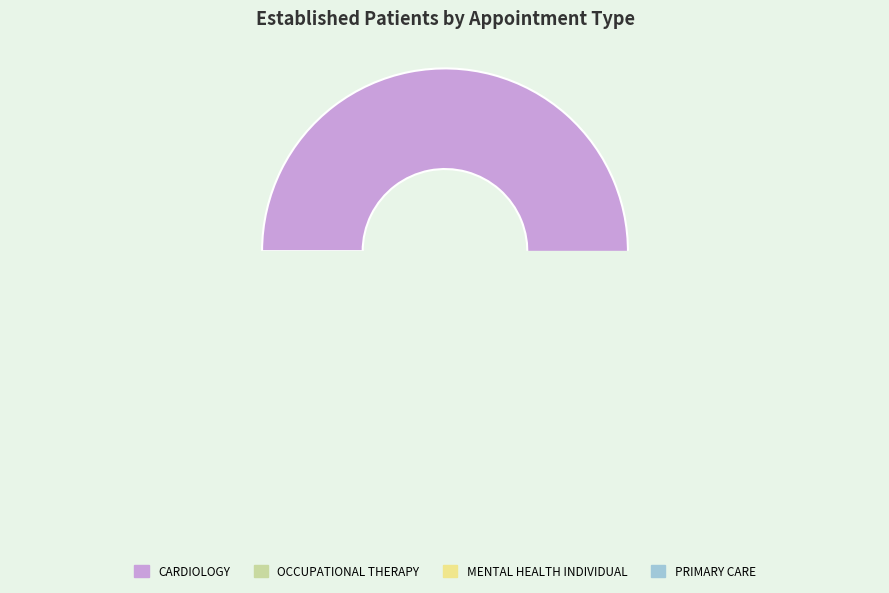

To the nearest percent, what is the difference between the PRIMARY CARE and MENTAL HEALTH INDIVIDUAL slice percentages?

7%